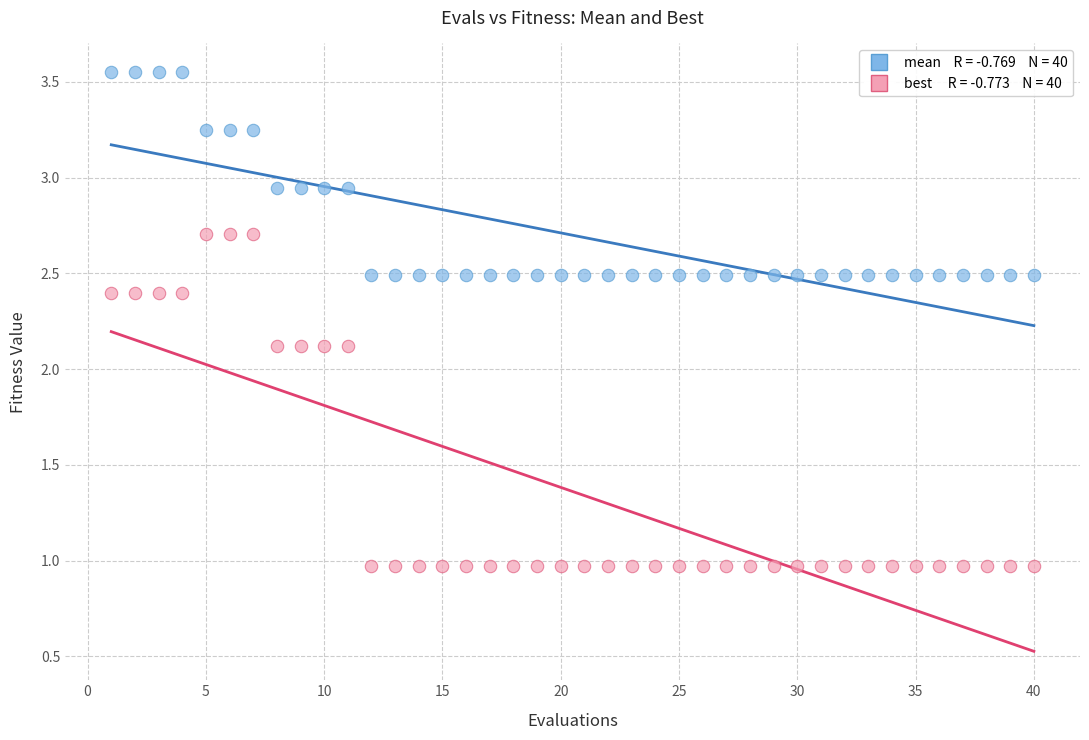

Count the number of points in this scatter plot.

80